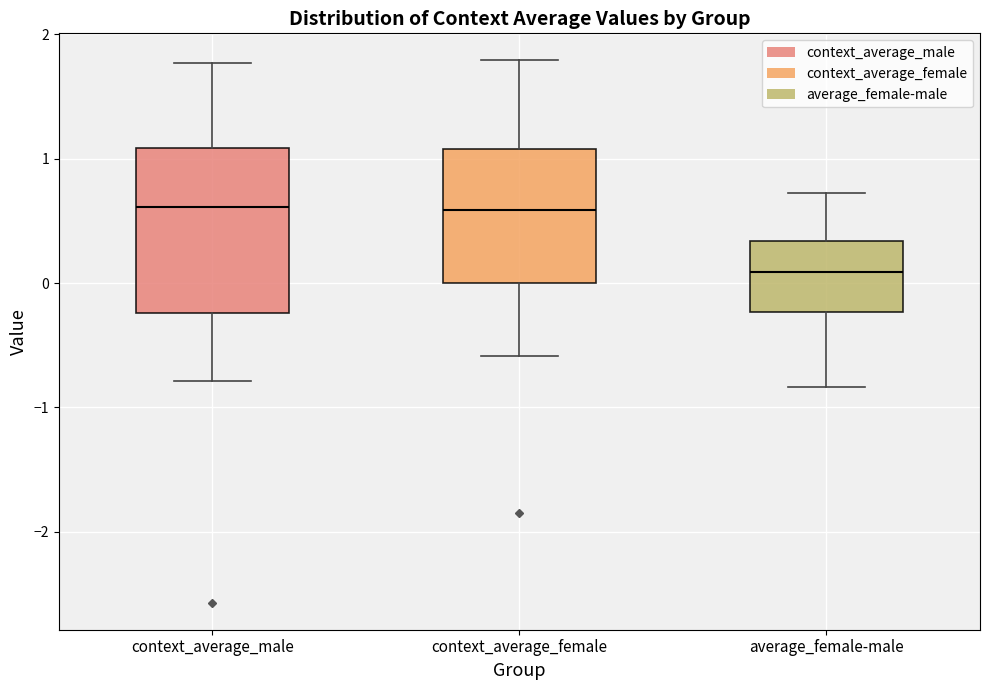

Reading left to right, read every box against the y-axis: the position of its median line, the range the box covers, and the ends of its whiskers. The values are not printed on the chart, so give them approximately, as read against the axis.

context_average_male: median 0.6, box -0.2 to 1.1, whiskers -0.8 to 1.8
context_average_female: median 0.6, box 0.0 to 1.1, whiskers -0.6 to 1.8
average_female-male: median 0.1, box -0.2 to 0.3, whiskers -0.8 to 0.7